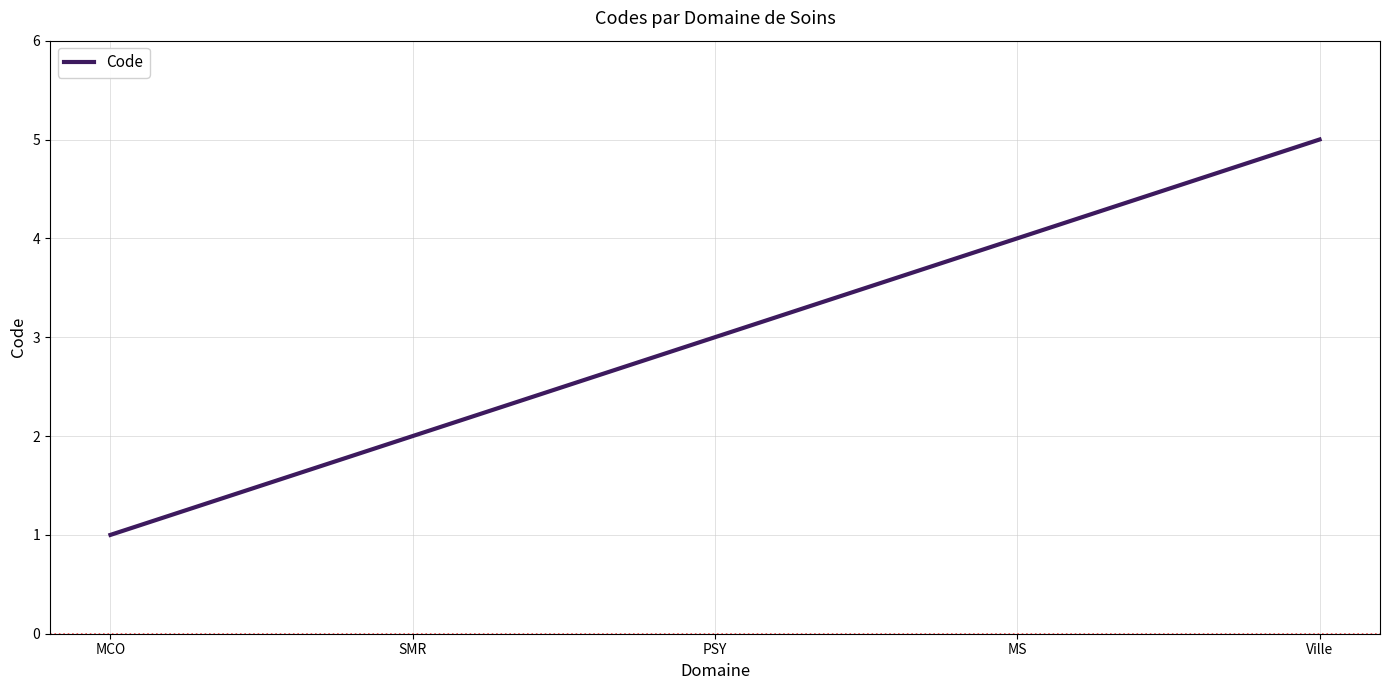

What position from the left is PSY?

3